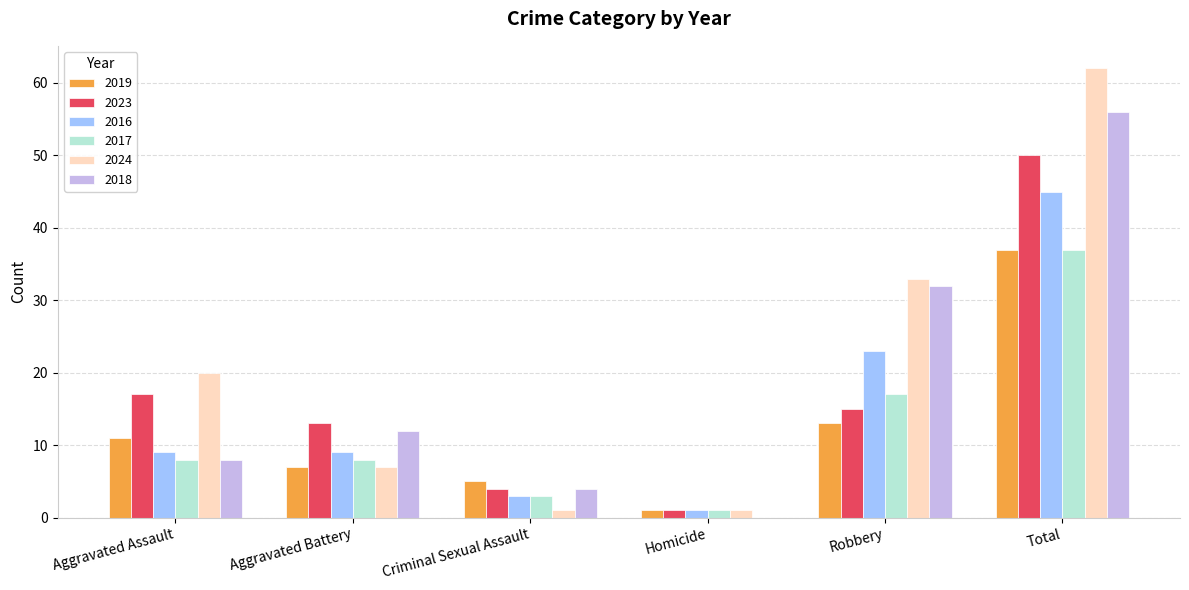

Where is 2019 nearest to the value 19?

Robbery